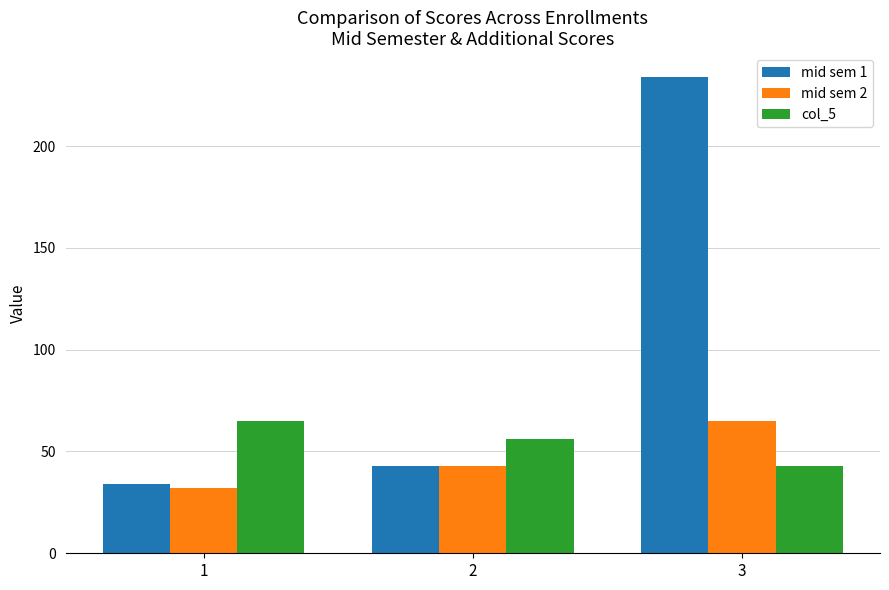

Which series changed the most between 2 and 3?

mid sem 1